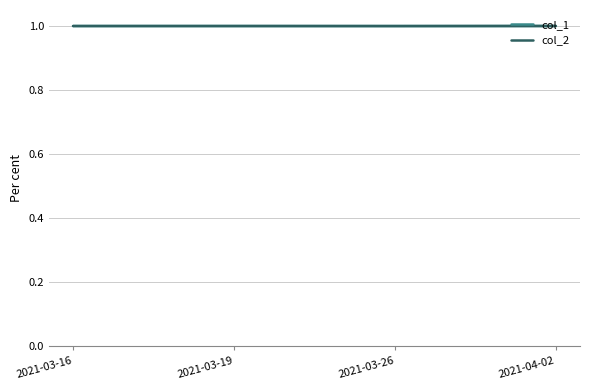

What is the maximum value shown in the chart?

1.0